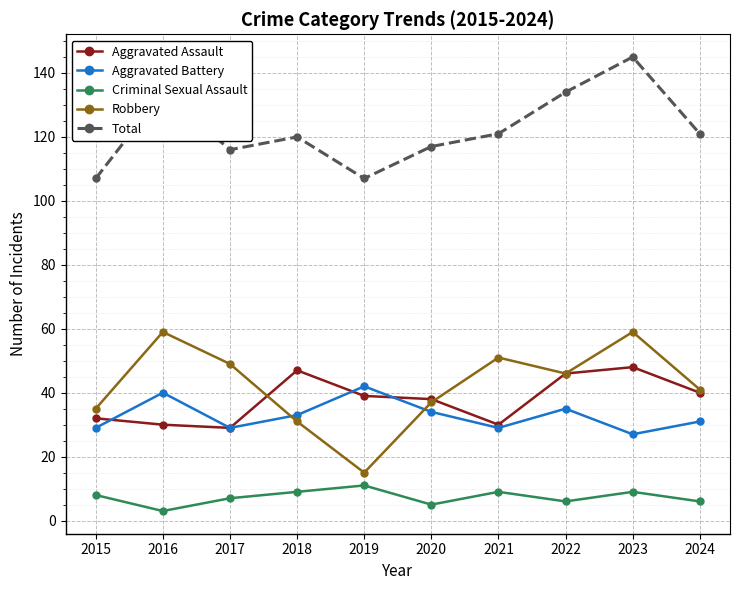

Is it true that Aggravated Assault equals 30 at 2021?

True